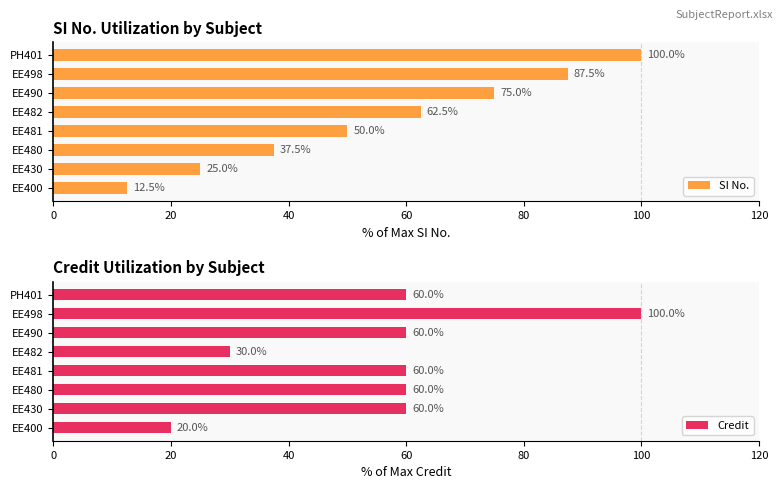

What are all the series names shown in the legend?

SI No., Credit